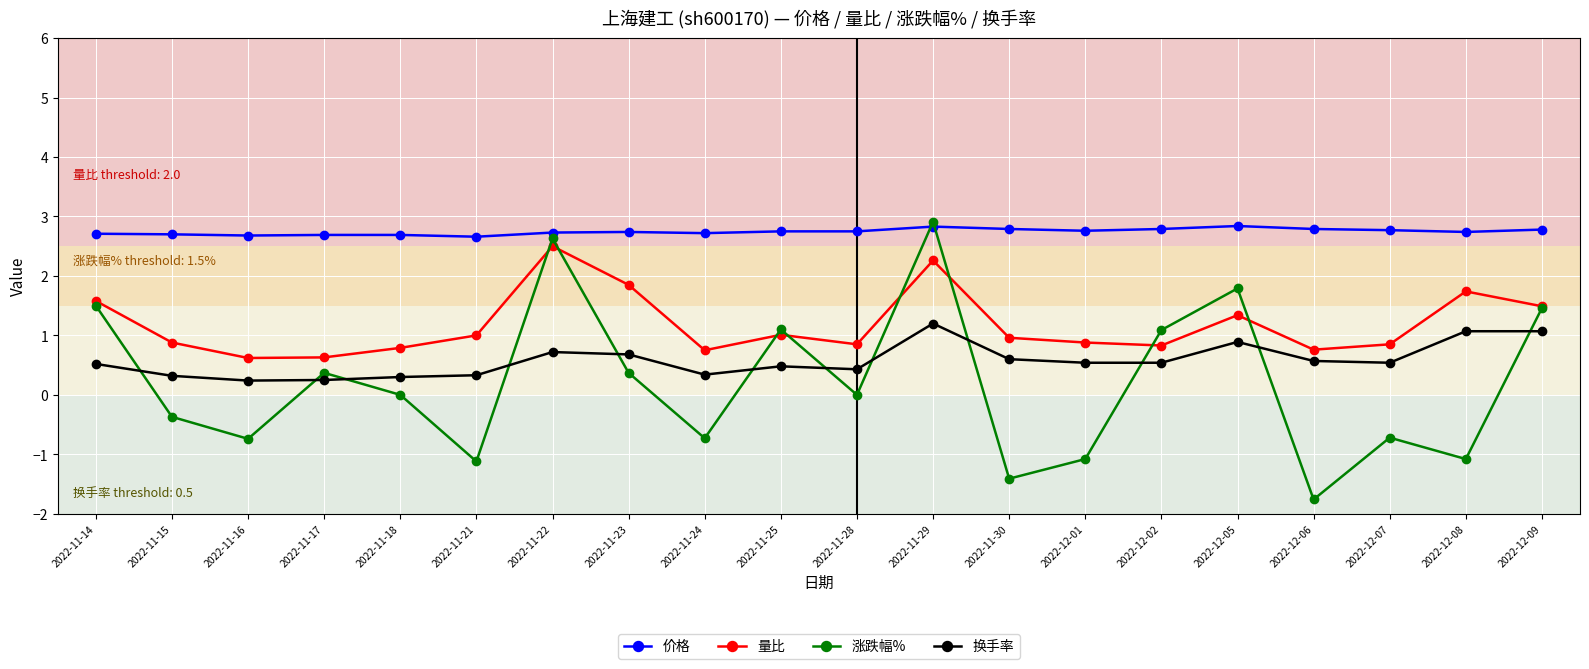

Does the chart have visible grid lines?

Yes